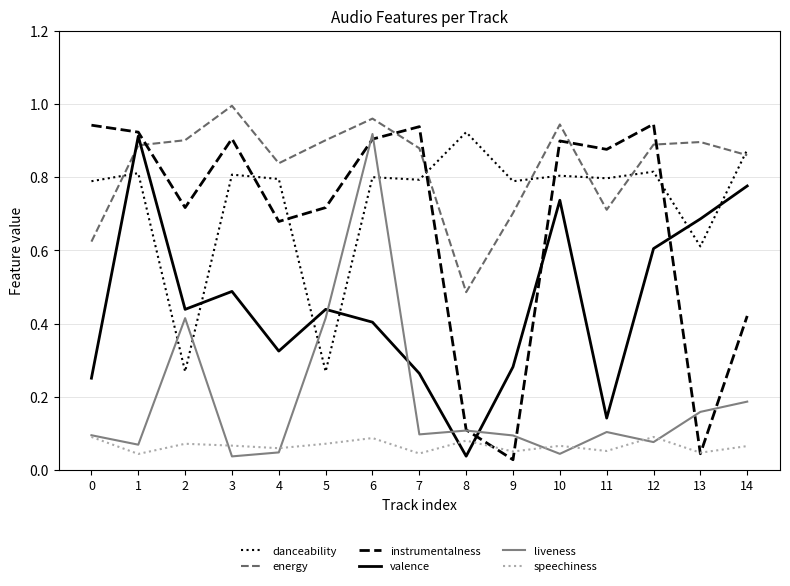

Where is valence nearest to the value 0?

8